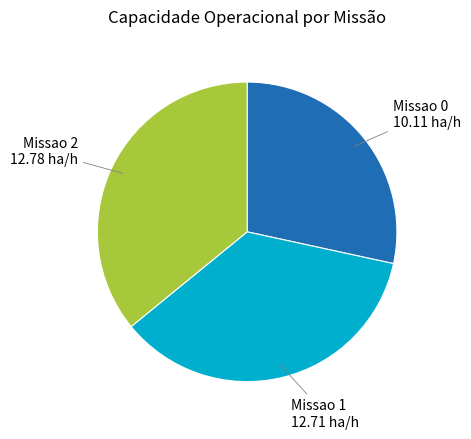

Is there any slice that represents more than half of the pie?

No